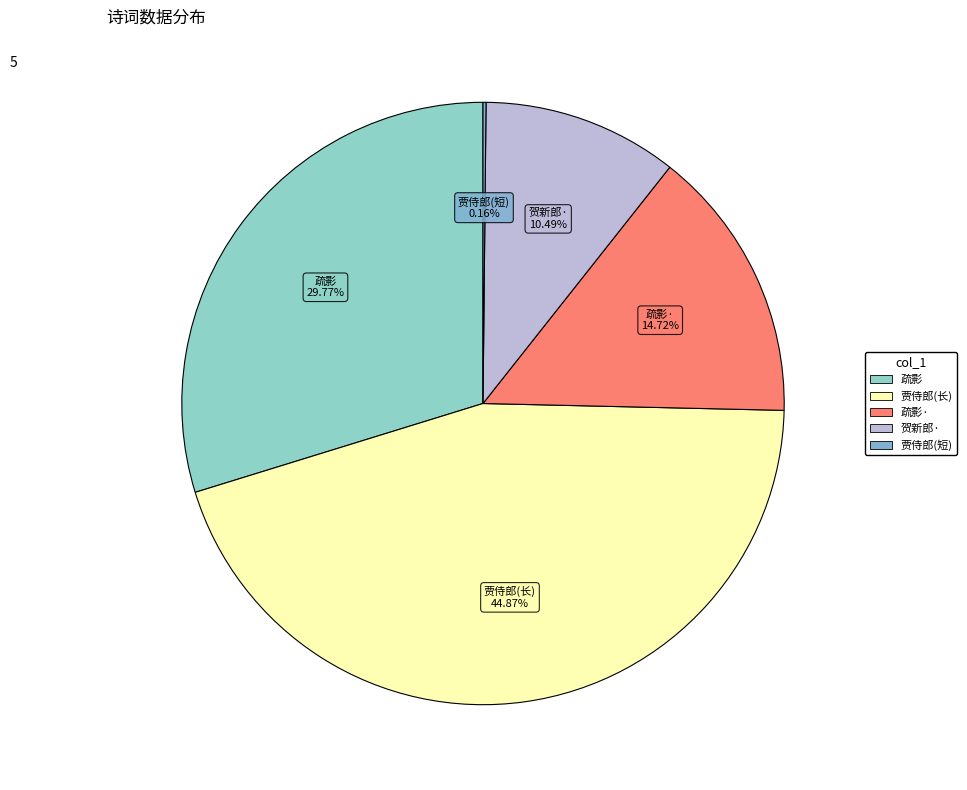

How many slices are in this pie chart?

5